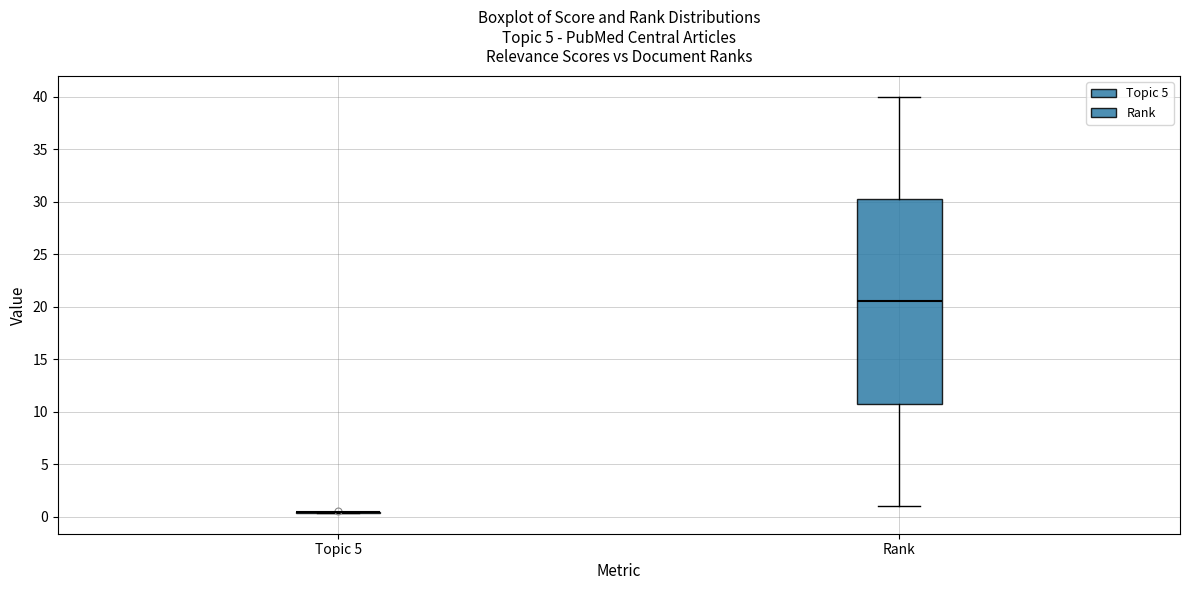

Reading left to right, transcribe this box plot: for each box, give where its median line is, the range the box spans, and where its two whiskers end, as read against the y-axis. The values are not printed on the chart, so give them approximately, as read against the axis.

Topic 5: box collapsed to a line at 0.5, whiskers 0.5 to 0.5
Rank: median 20.5, box 11.0 to 30.5, whiskers 1.0 to 40.0